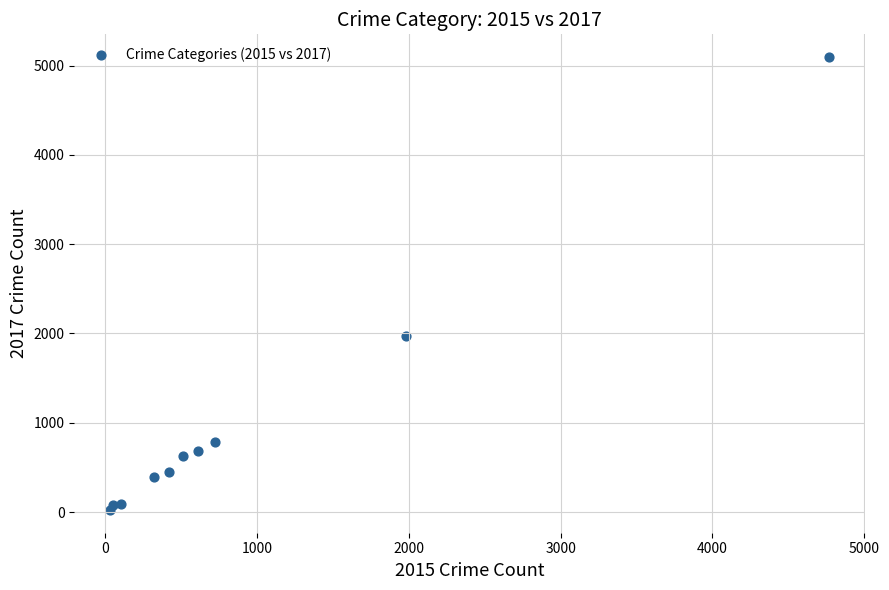

What Y value in the scatter plot is closest to 2559?

1968